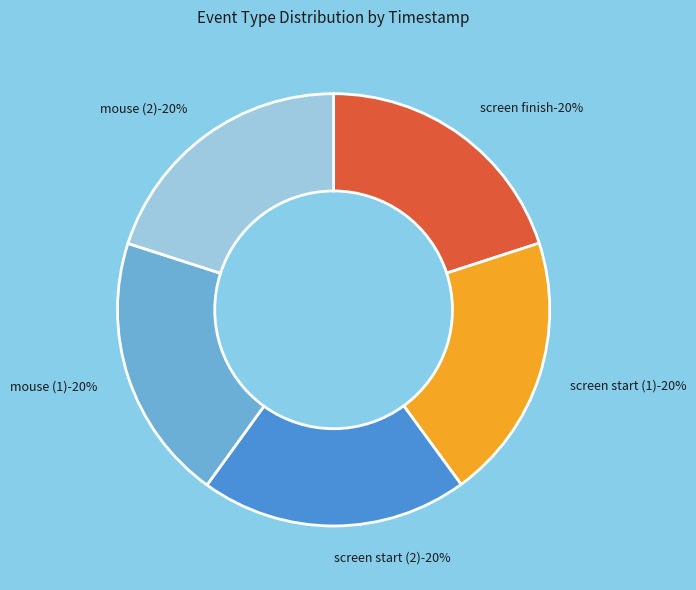

Between mouse (1) and mouse (2), which is larger?

mouse (2)